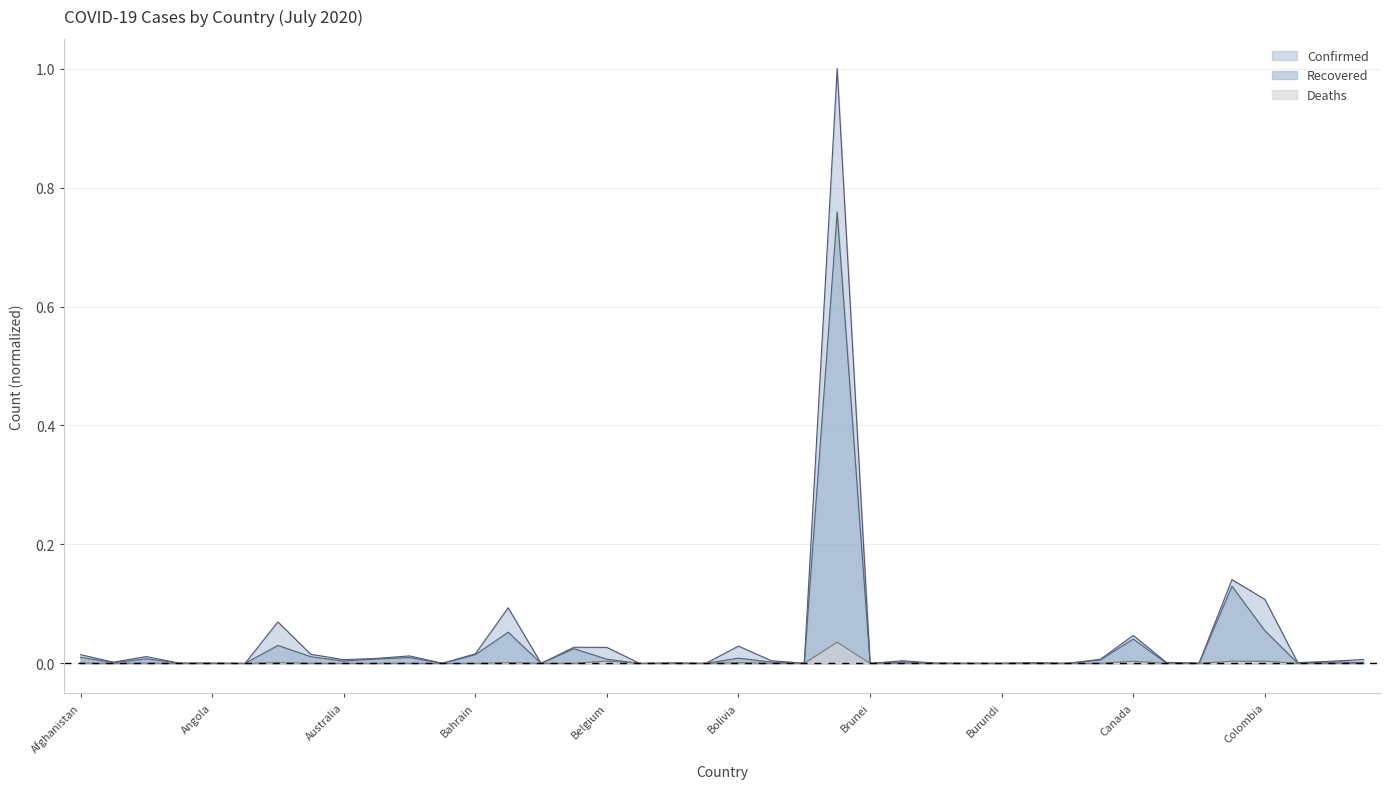

At Central African Republic, list the series in order from largest to smallest.

Confirmed, Recovered, Deaths